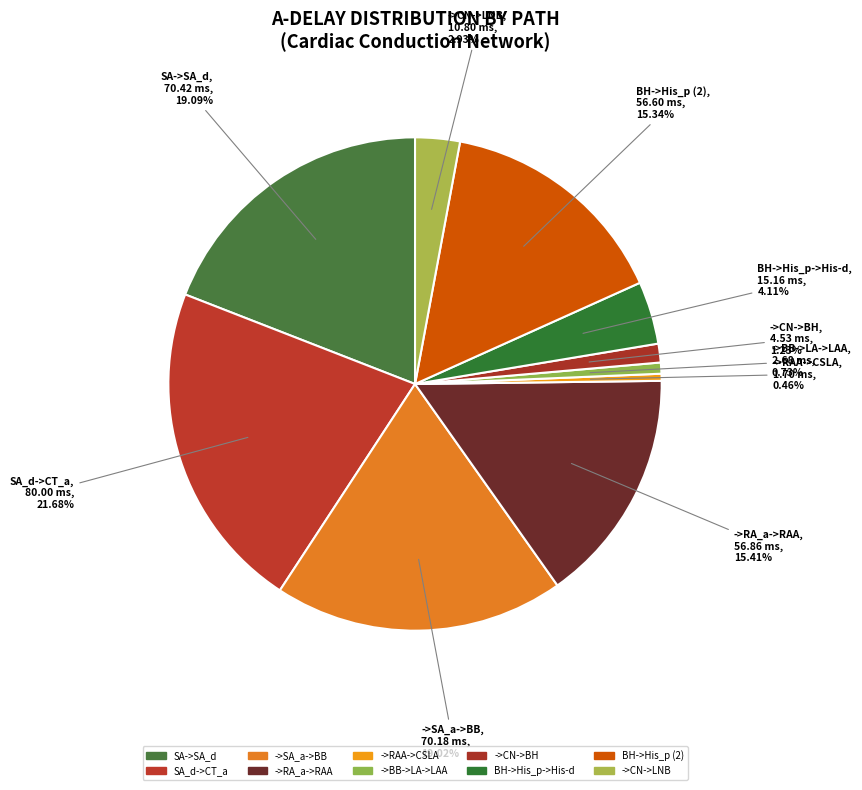

Count the number of slices in the pie.

10